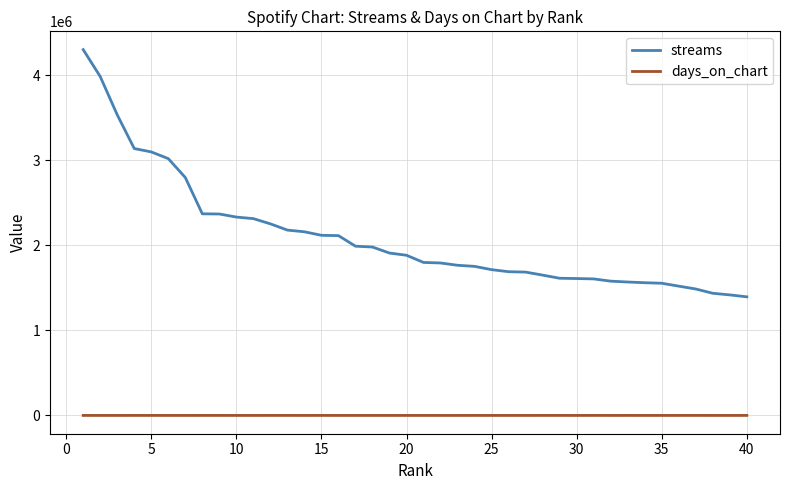

Which series has the largest total across all categories?

streams